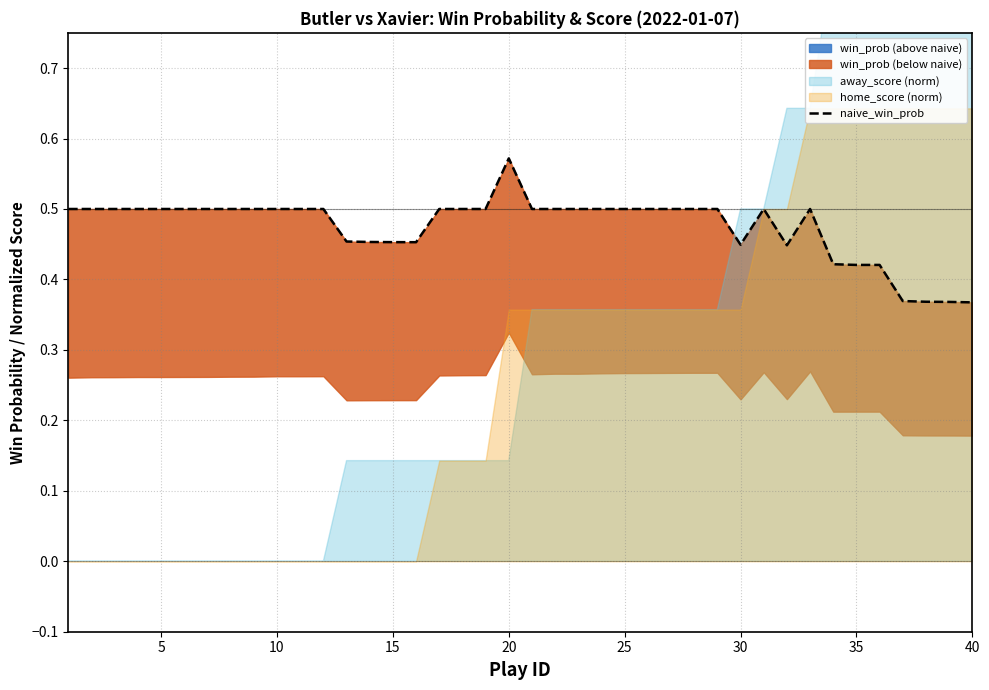

Does the chart have visible grid lines?

Yes